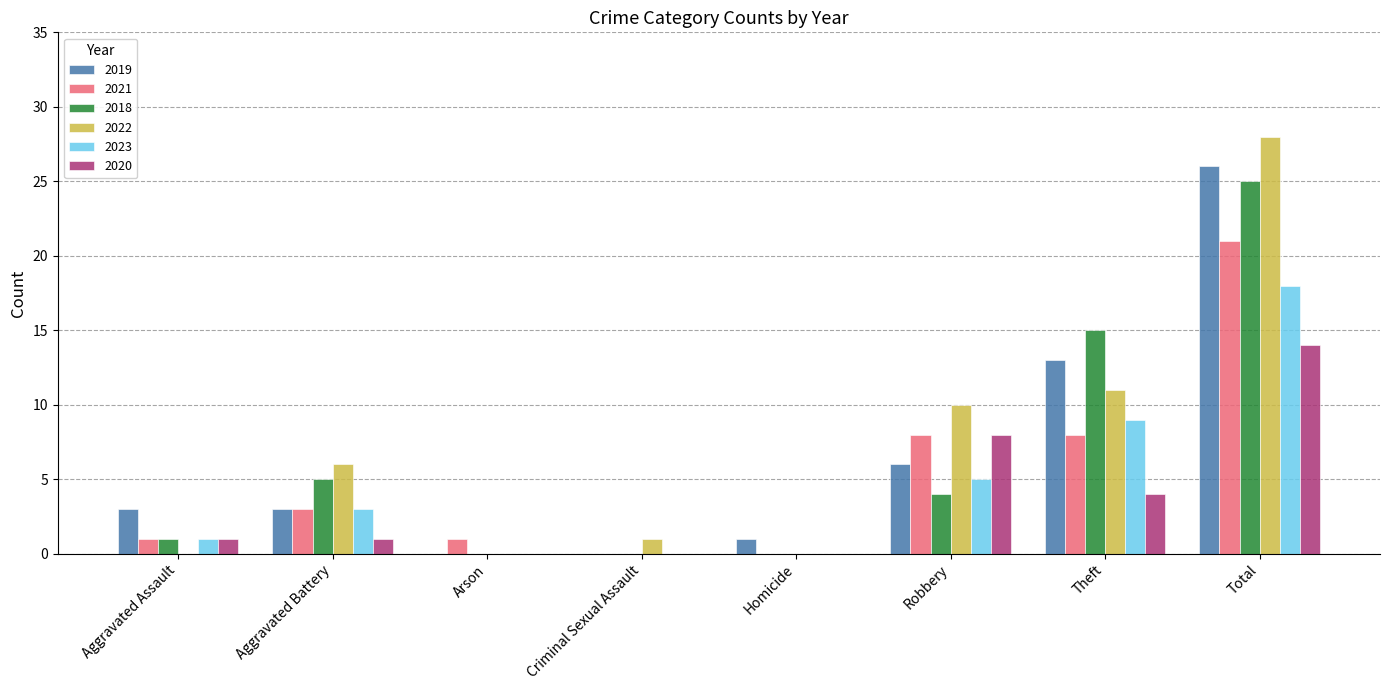

True or false: 2019 has a value of 9 at Theft.

False